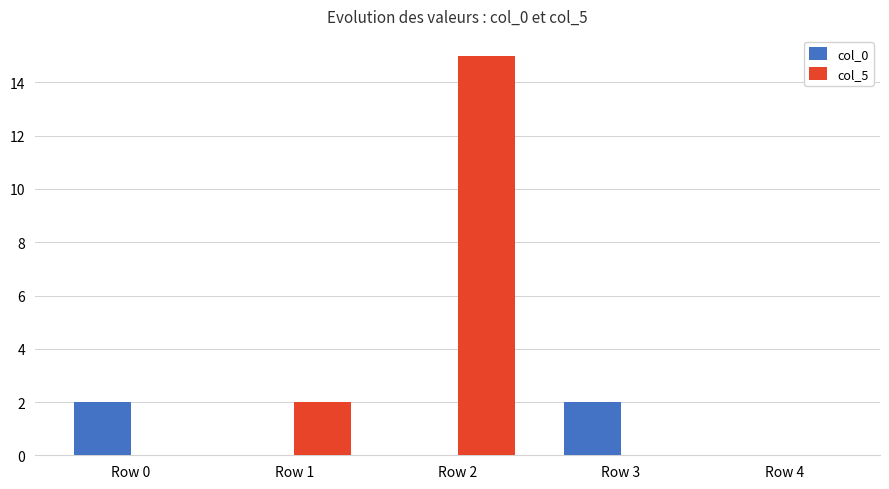

Is it true that col_5 equals 5 at Row 3?

False